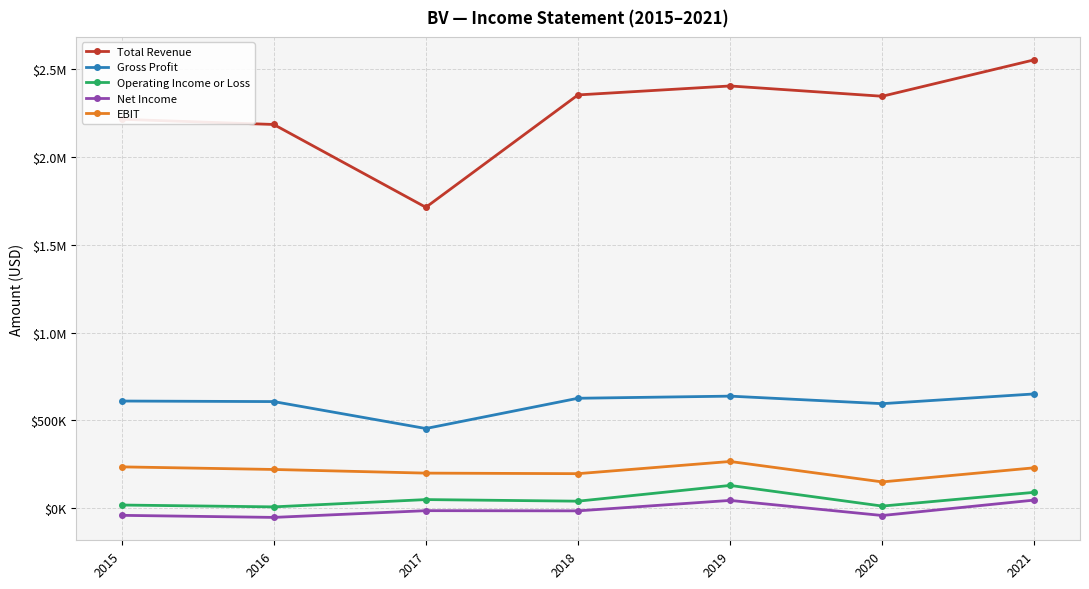

True or false: Gross Profit and Operating Income or Loss cross at least once.

False